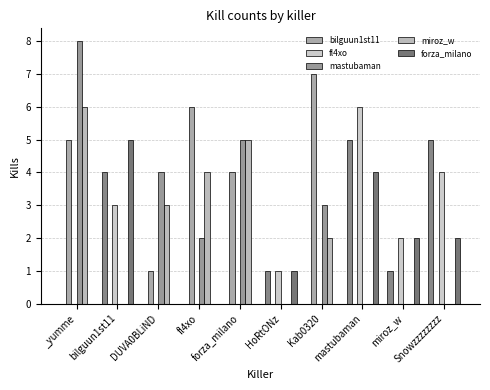

At which category is the sum across all series the highest?

_yumme